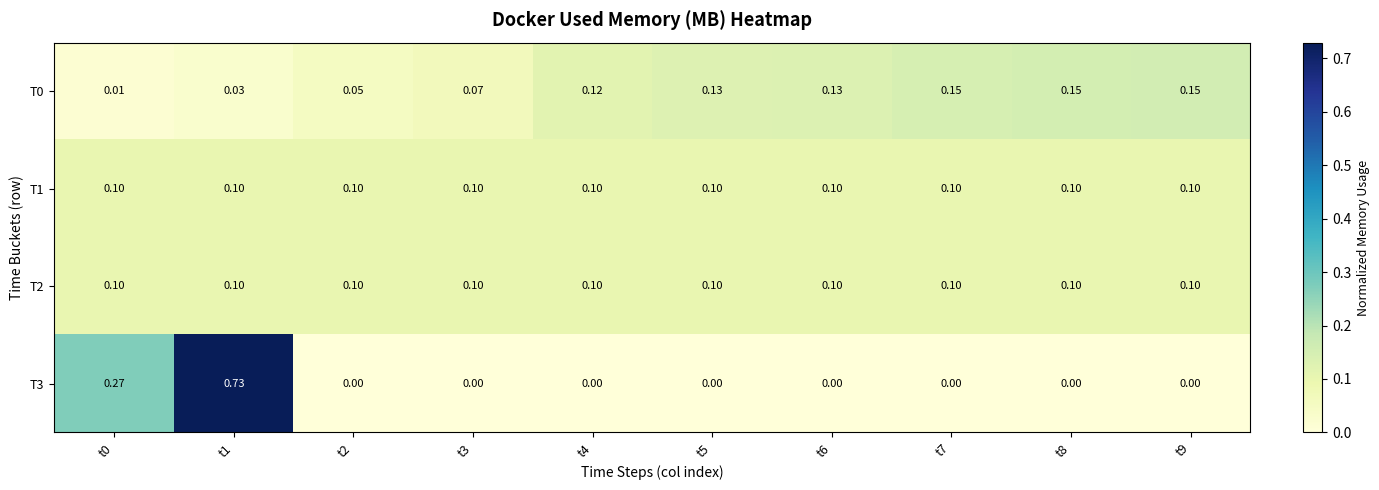

Count the number of data series in this chart.

4